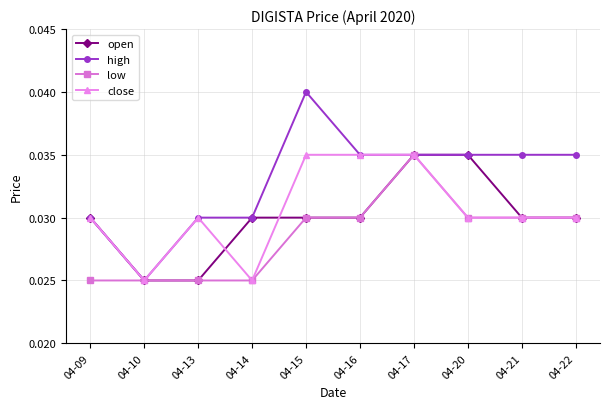

How many lines are shown in the chart?

4